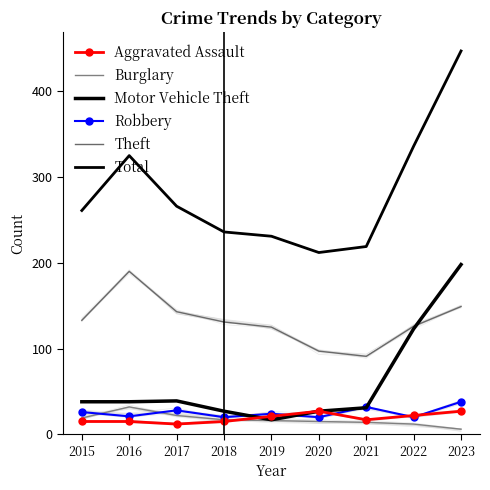

At 2019, list the series in order from smallest to largest.

Burglary, Motor Vehicle Theft, Aggravated Assault, Robbery, Theft, Total